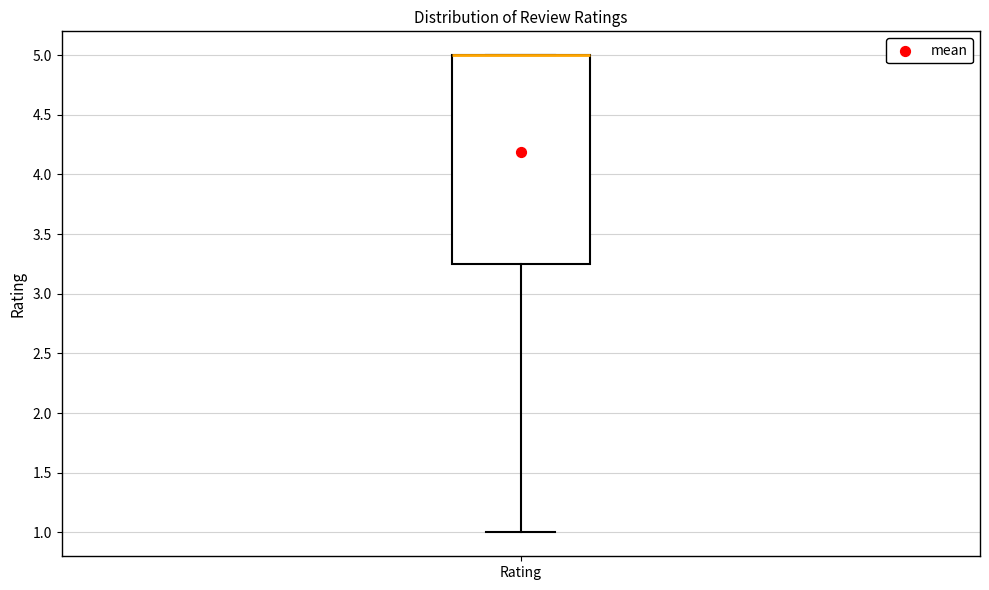

Read this box plot against the y-axis: the position of the median line, the range covered by the box, and the ends of both whiskers. The values are not printed on the chart, so give them approximately, as read against the axis.

median 5.00 (drawn on the box's upper edge), box 3.25 to 5.00, whiskers 1.00 to 5.00